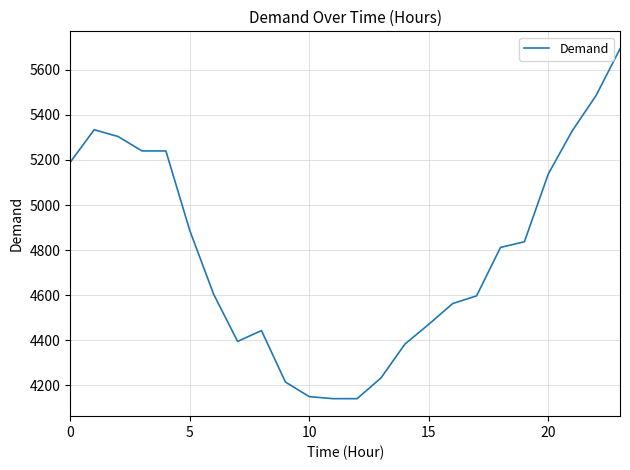

What is the smallest value displayed?

4141